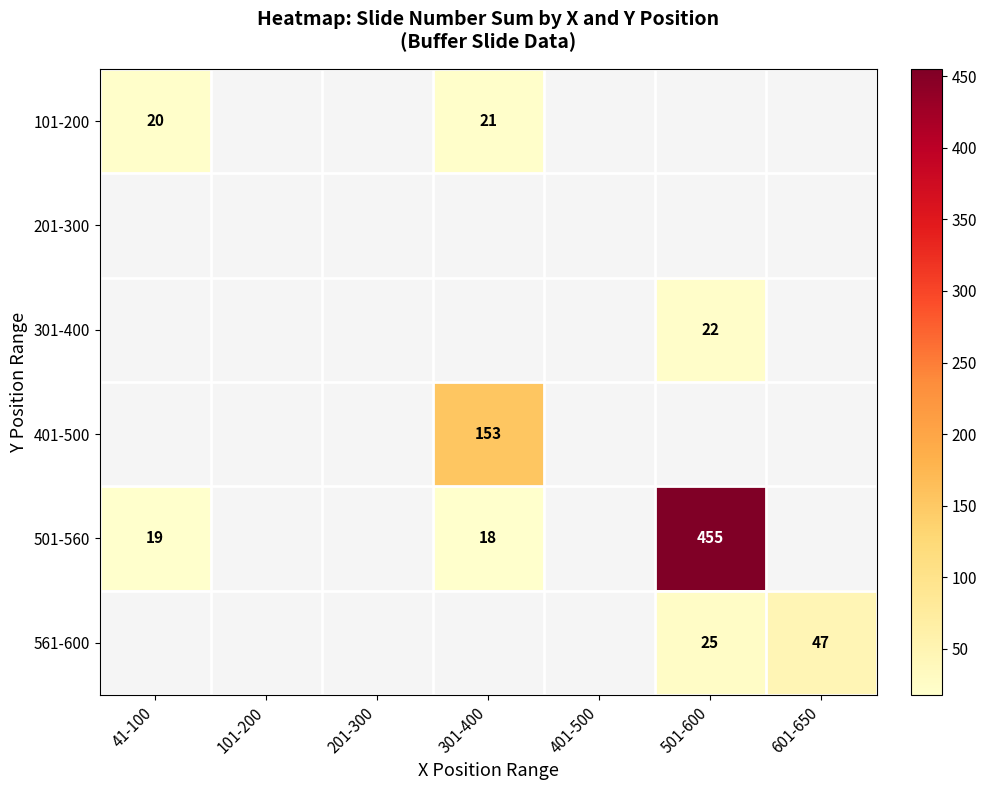

What is the maximum value shown in the chart?

455.0